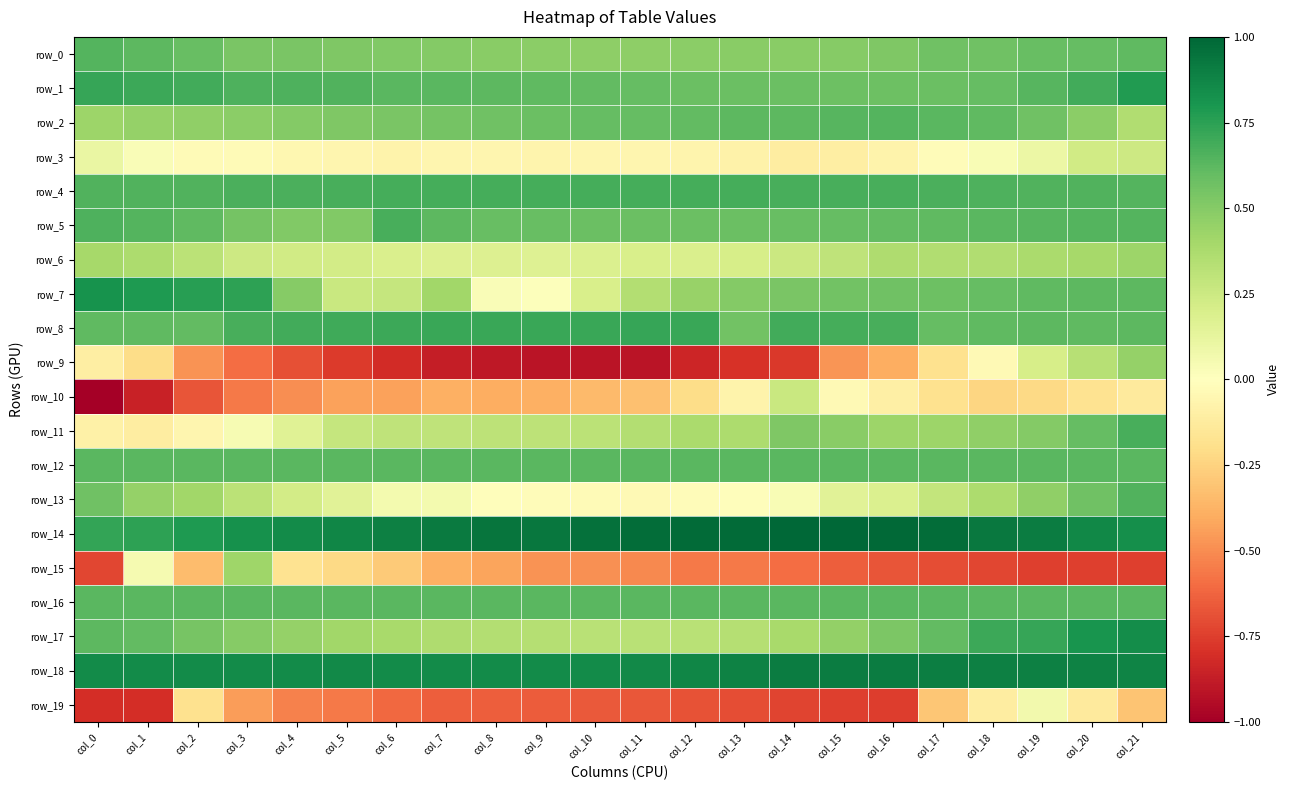

Rank the series at col_15 from highest to lowest value.

row_14, row_18, row_8, row_4, row_2, row_12, row_16, row_5, row_1, row_7, row_0, row_11, row_17, row_6, row_13, row_10, row_3, row_9, row_15, row_19